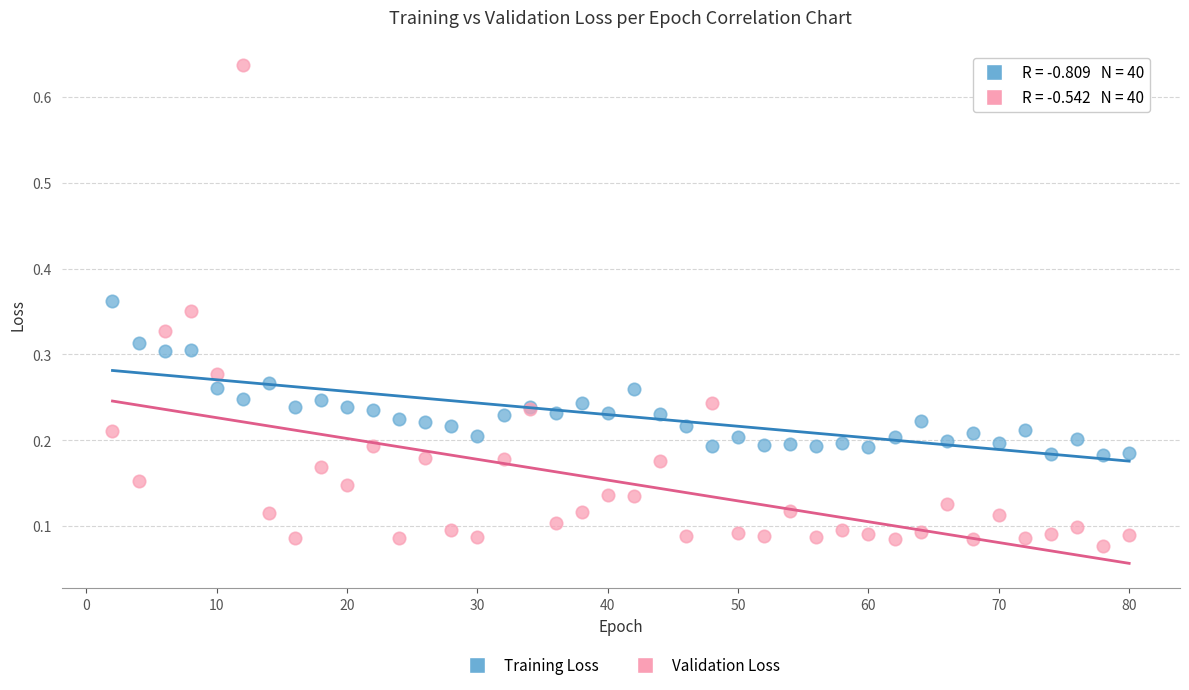

Which series reaches the maximum Y coordinate?

Validation Loss